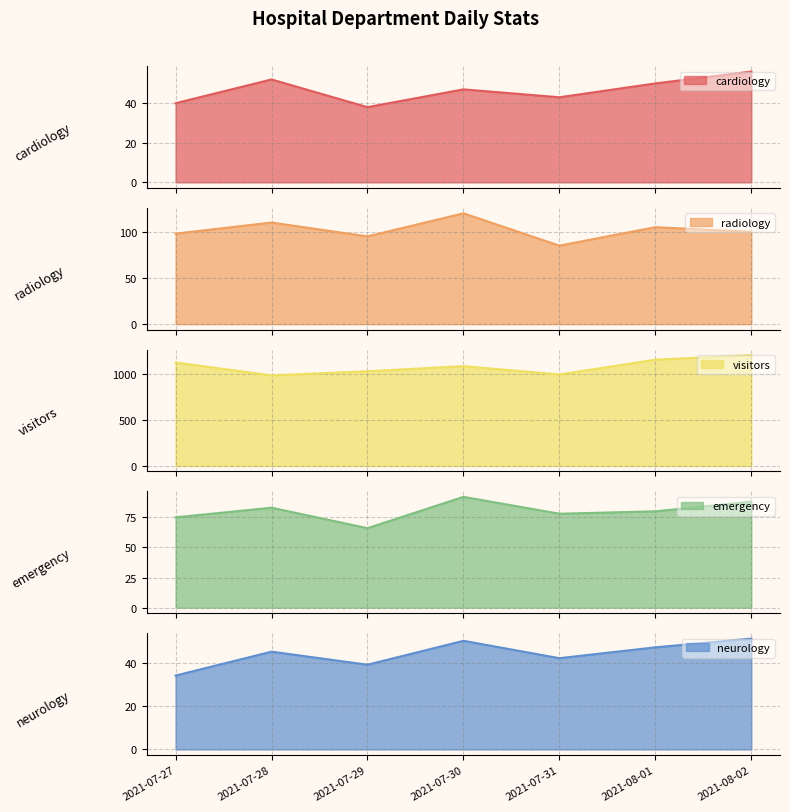

How many interior local peaks does the visitors series have?

1